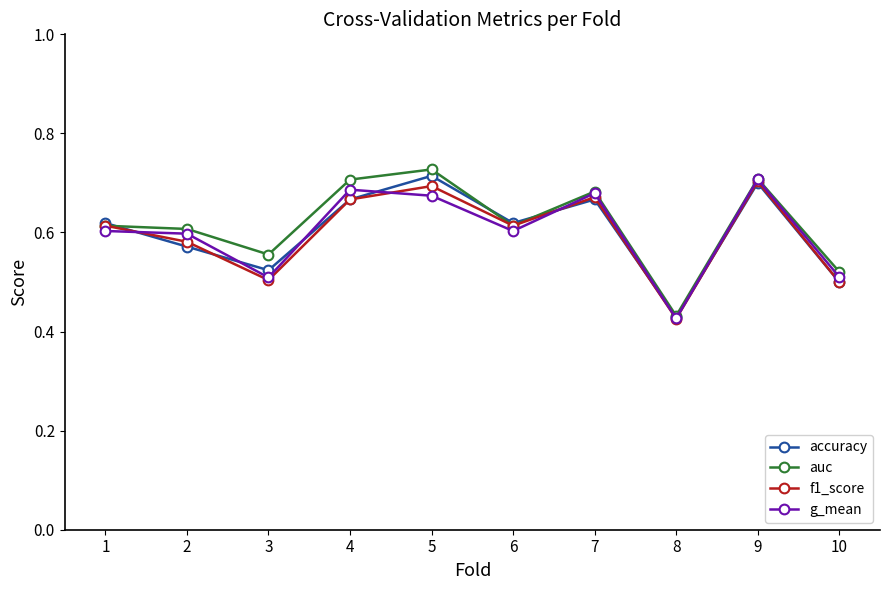

How many g_mean values are between 0 and 1?

10